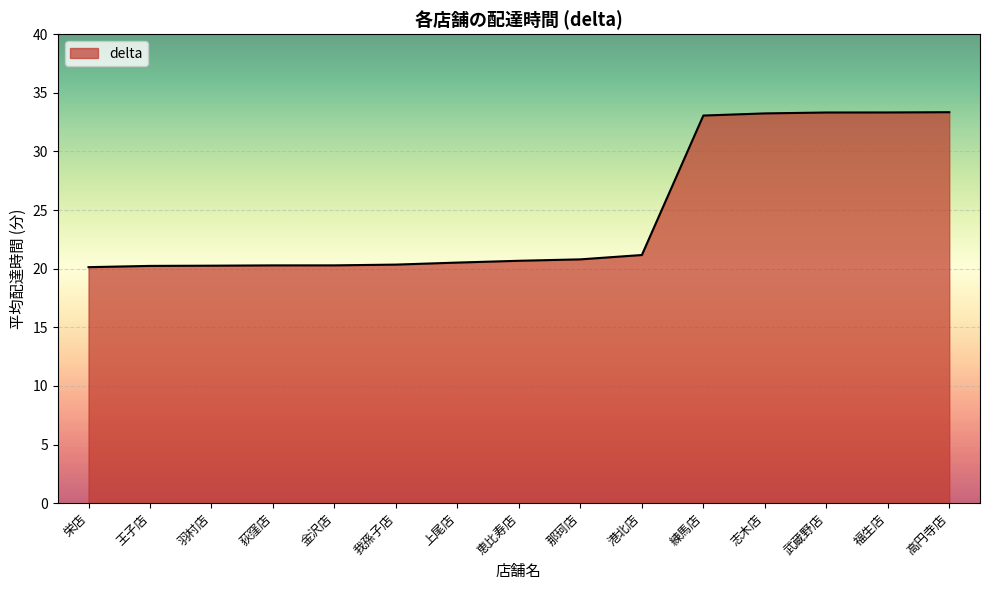

What is the minimum value shown in the chart?

20.1